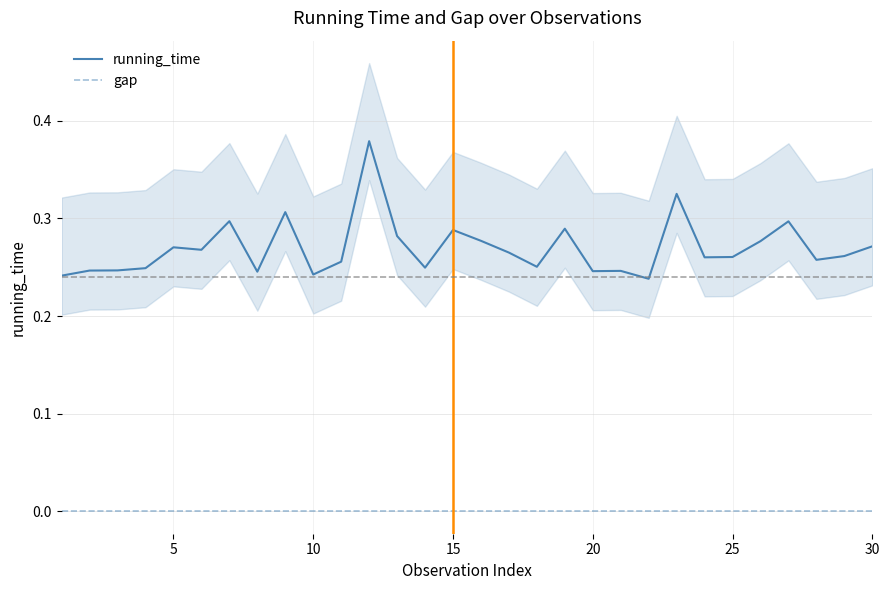

What is the average value of the running_time series?

0.3